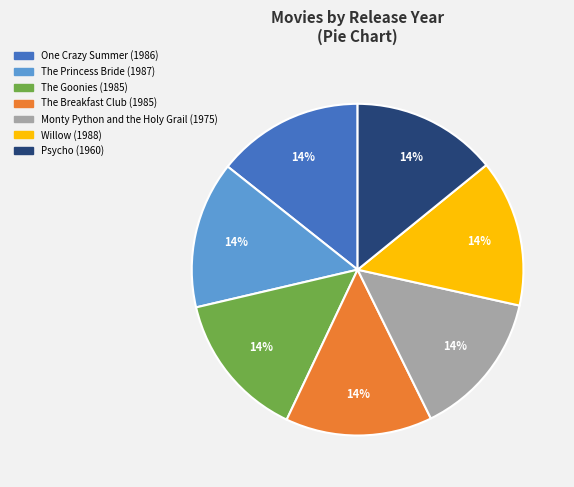

Combined, do Monty Python and the Holy Grail and The Breakfast Club account for over 50%?

No